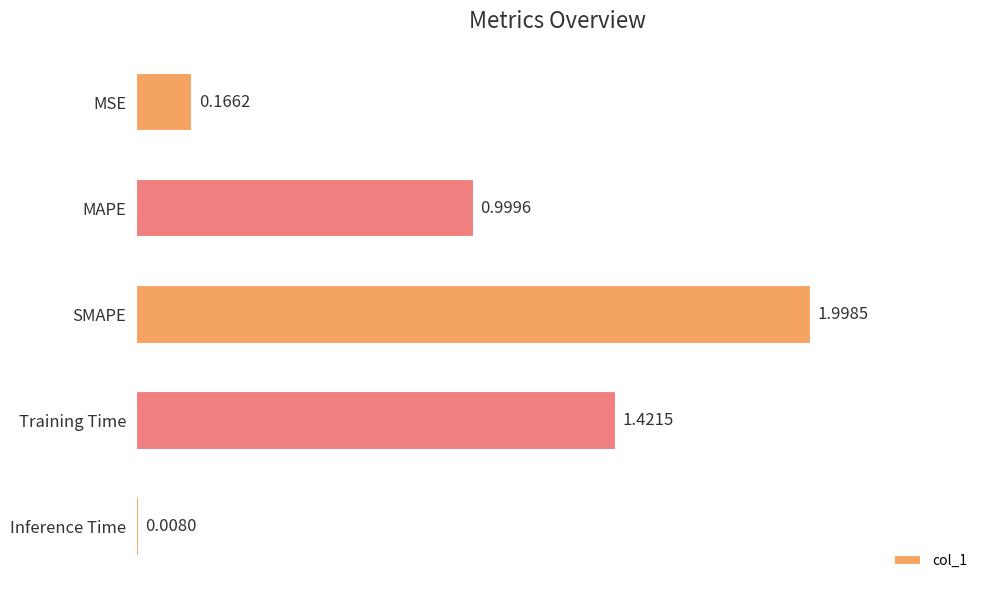

Which label corresponds to the smallest value in the chart?

Inference Time